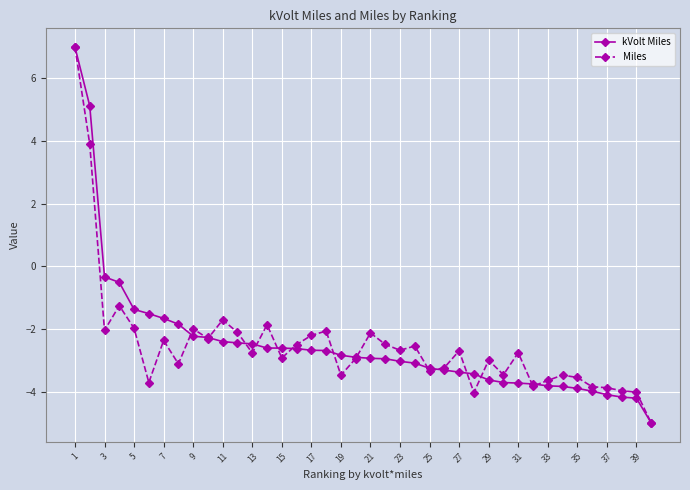

What is the value of the kVolt Miles point at the 37th from the left?

-4.1